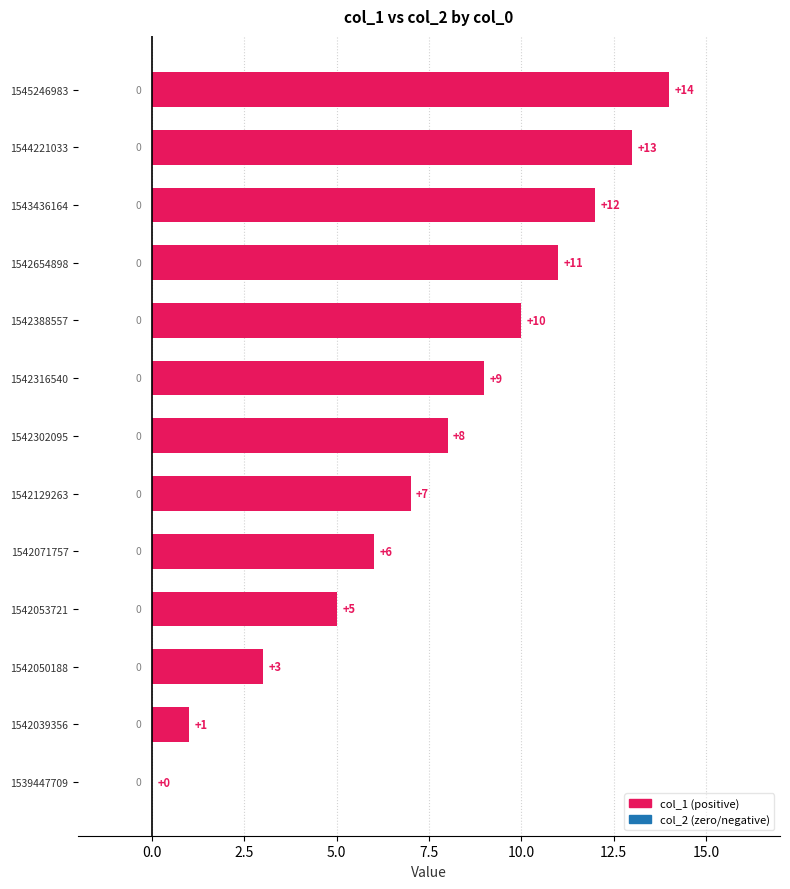

What is the sum of all values?

99